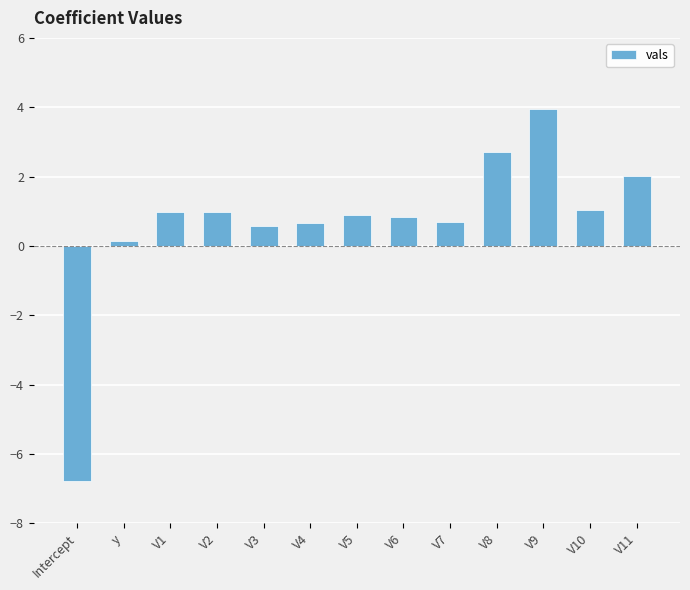

What is the difference between the values at V3 and V6?

0.3